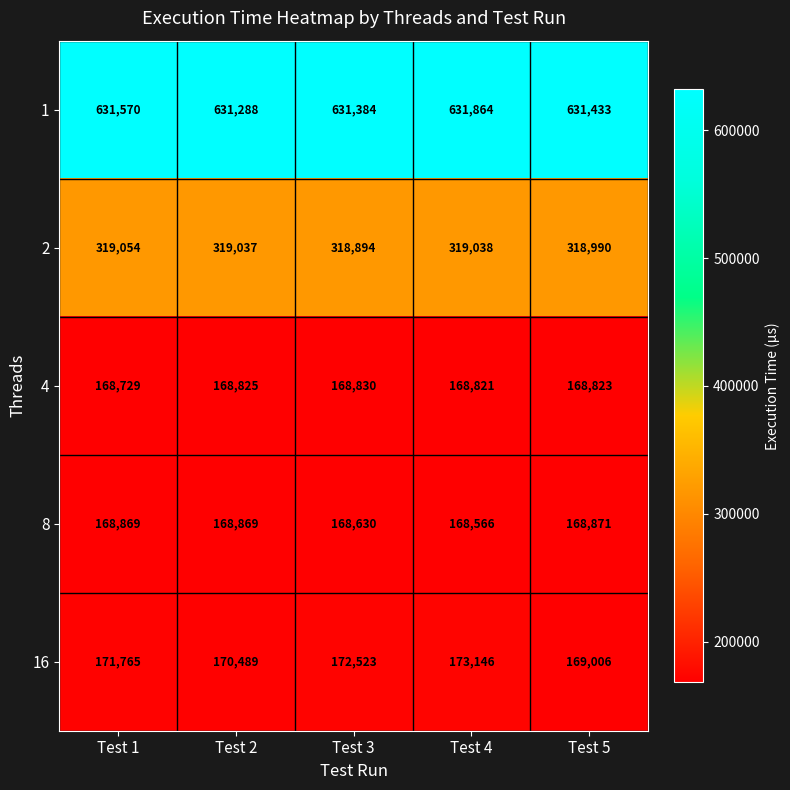

What is the average value of the 16 series?

171386